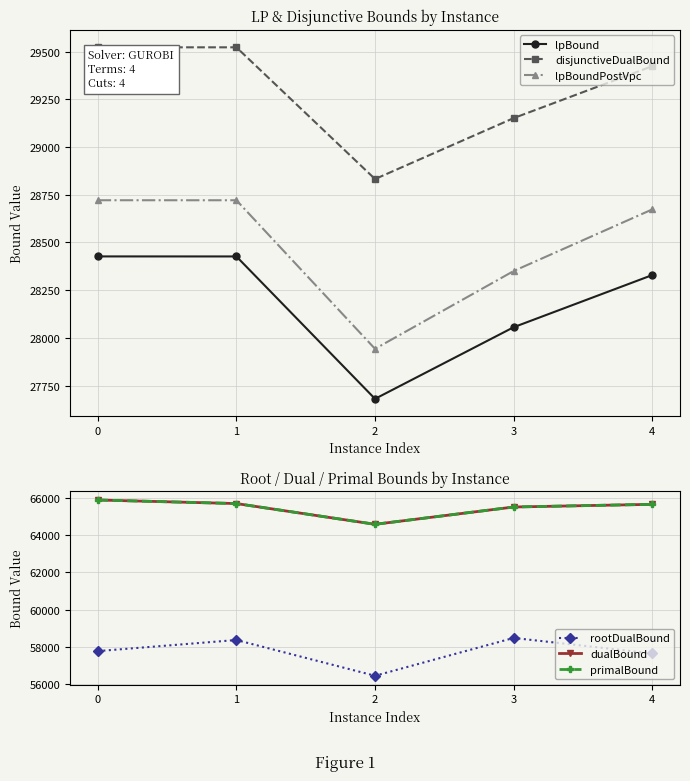

At which label does disjunctiveDualBound first exceed 29423?

0